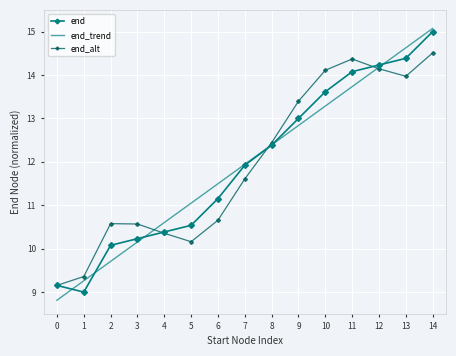

What value does the end_trend series have at 7?

11.9